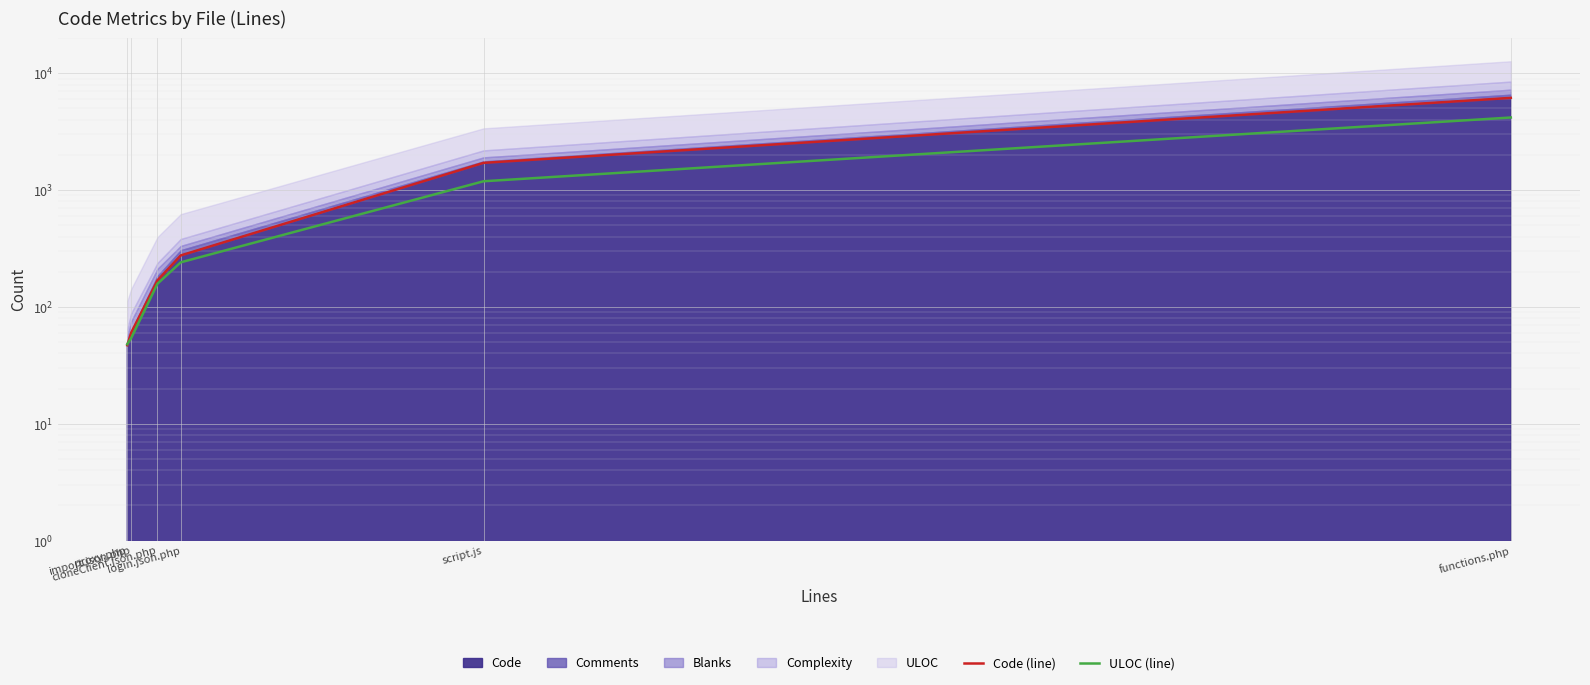

At which label does ULOC (line) reach its minimum?

proxy.php